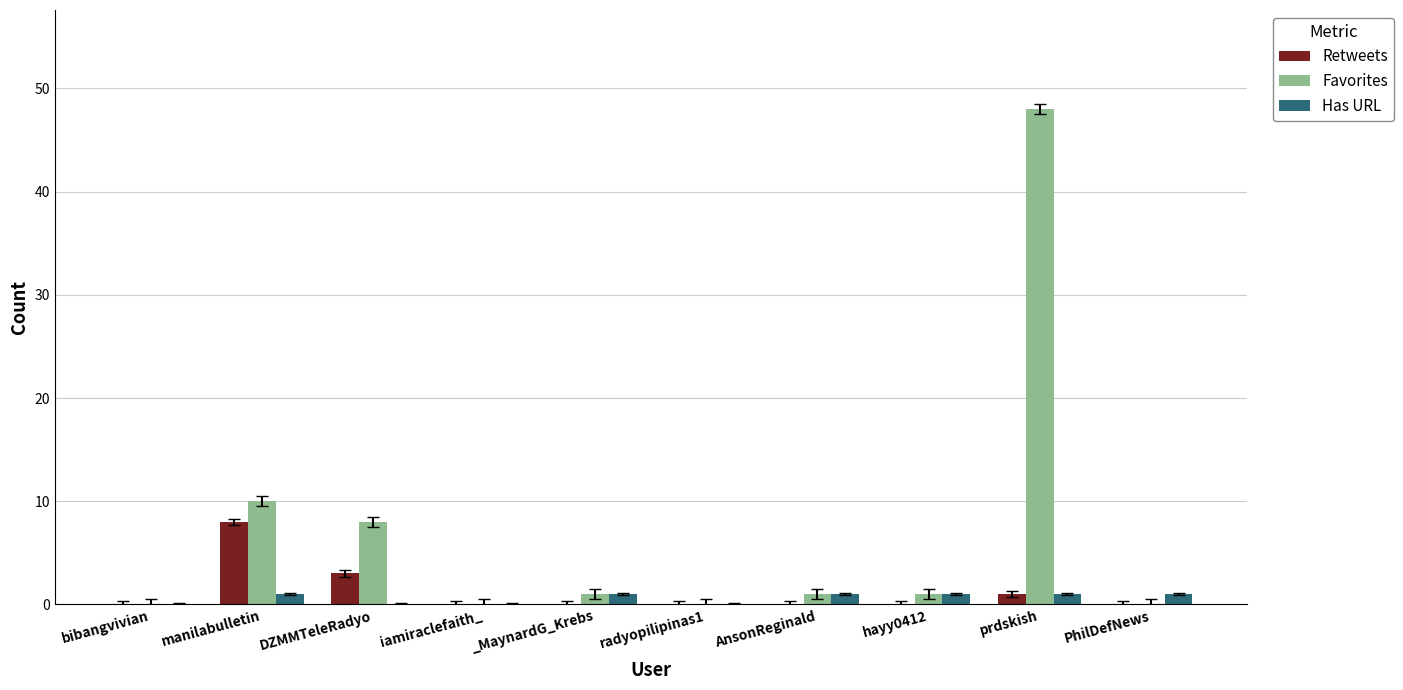

What is the average value of the Has URL series?

1